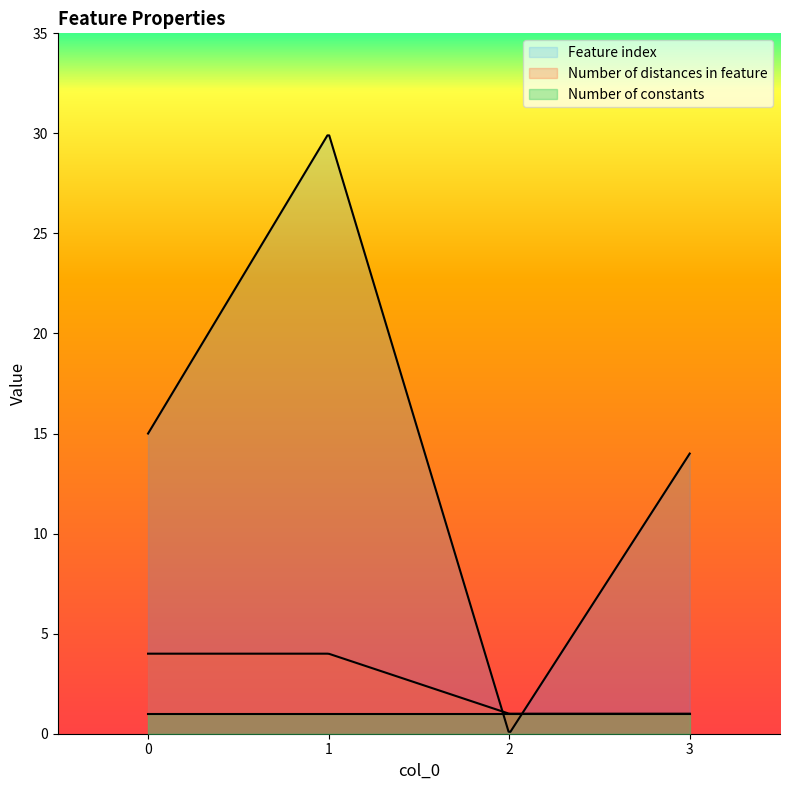

Is it true that Number of distances in feature equals 4 at 1?

True